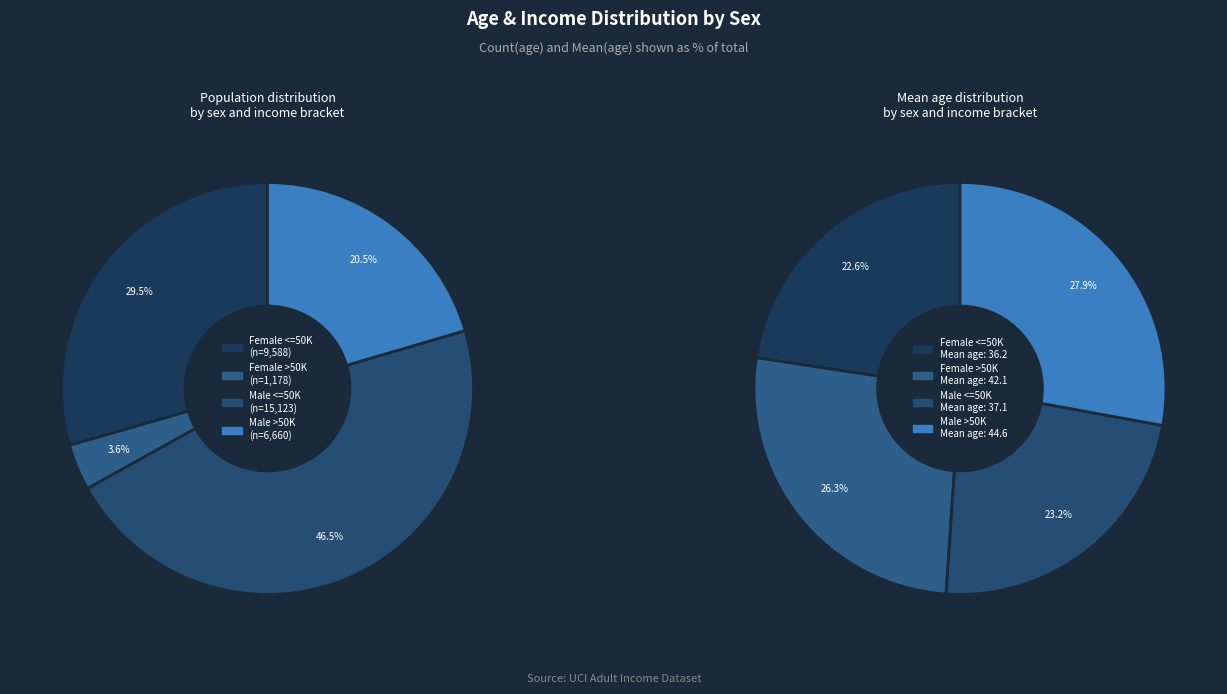

What is the total percentage of Female >50K and Male >50K?

24.1%